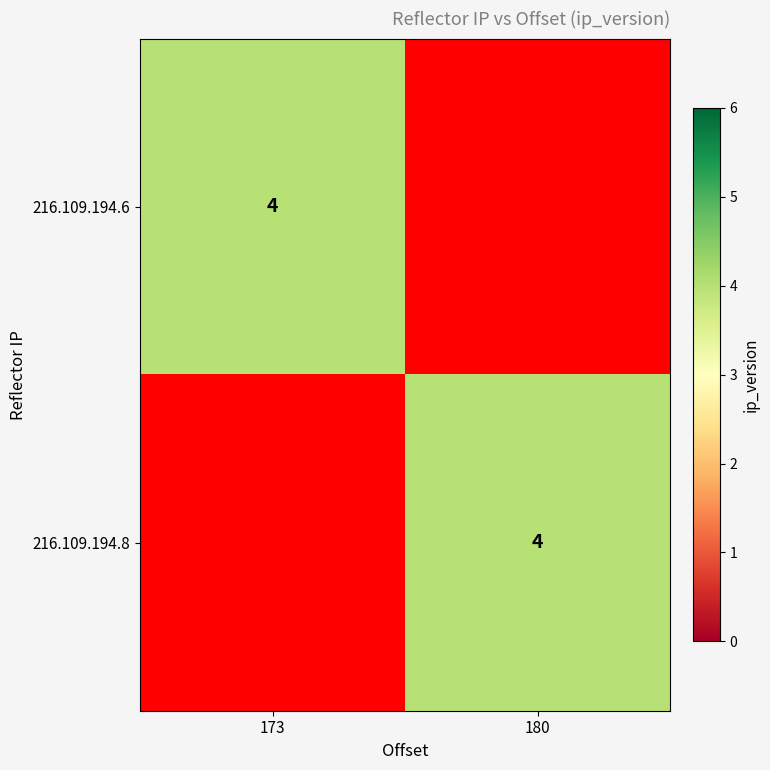

The 216.109.194.6 series shows 4 at 173. True or false?

True